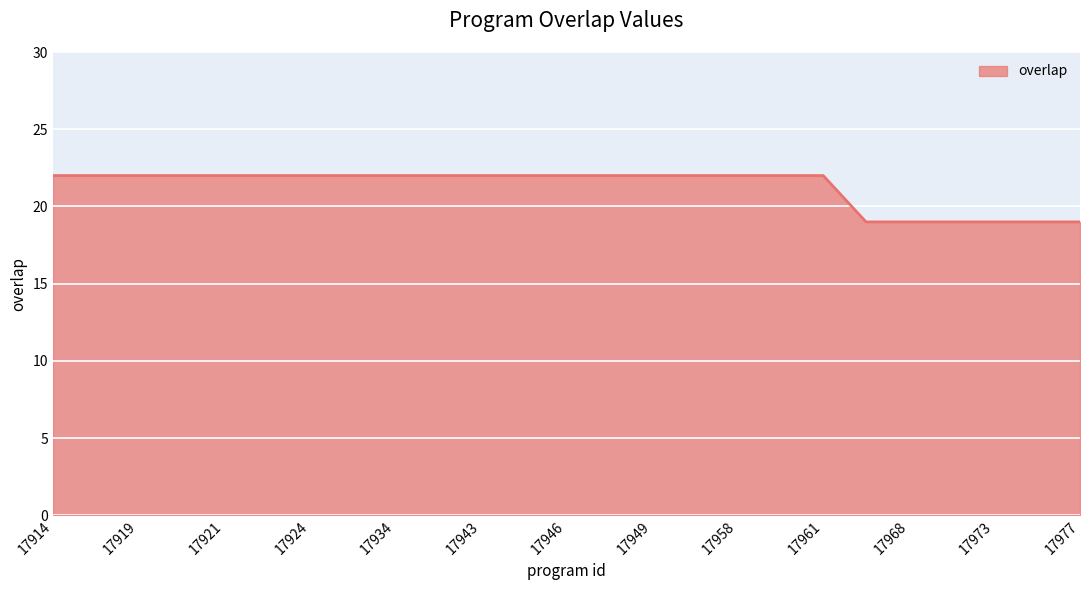

Count the values in the range 22 to 23.

19